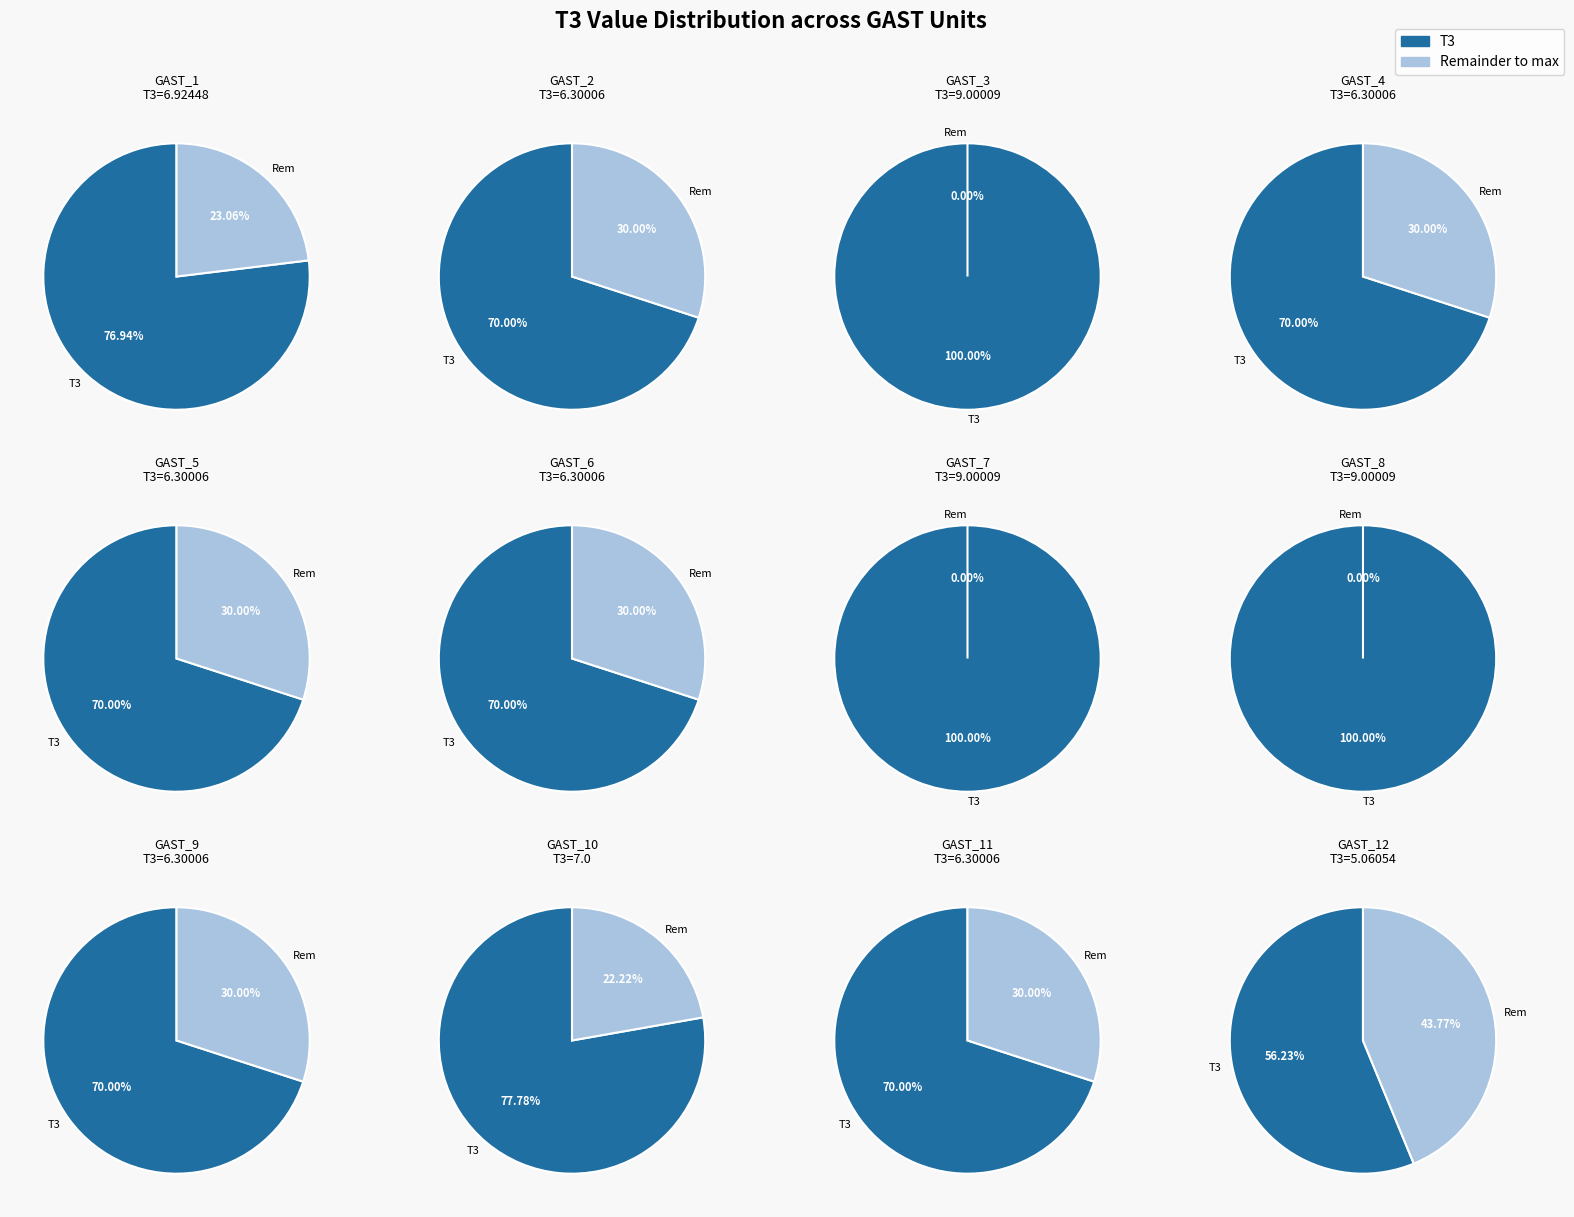

Rank the categories by value from highest to lowest.

GAST_3, GAST_7, GAST_8, GAST_10, GAST_1, GAST_2, GAST_4, GAST_5, GAST_6, GAST_9, GAST_11, GAST_12